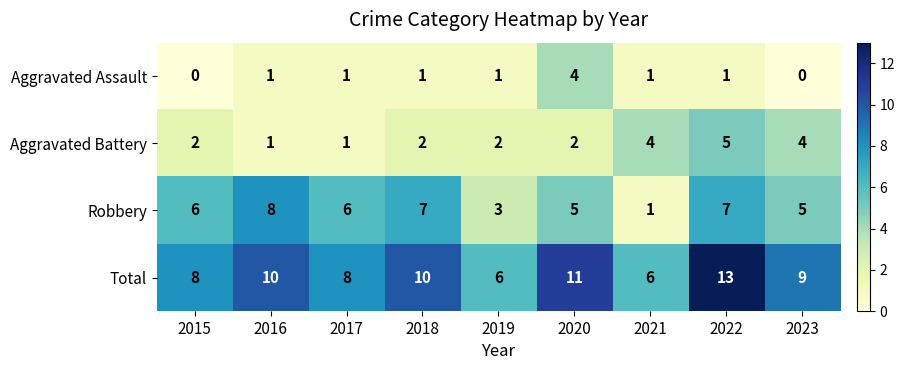

The value of Total at 2023 is 9. True or false?

True